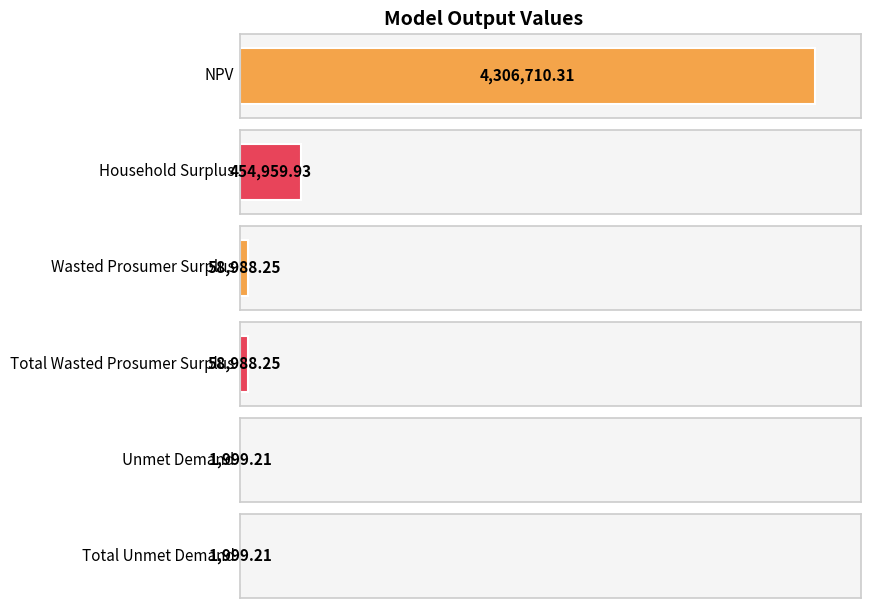

Reading right to left, what are all the values shown in this chart?

1999.2	1999.2	58988.2	58988.2	454959.9	4306710.3